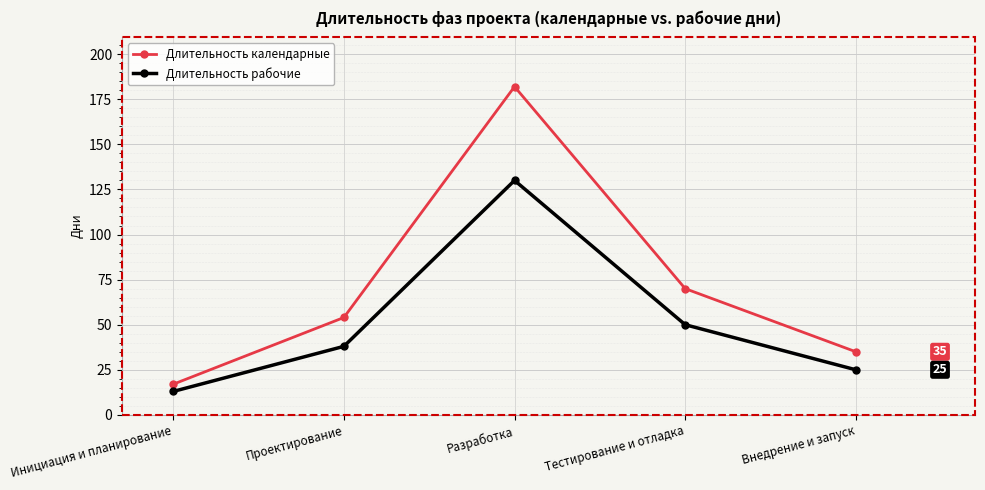

How many distinct data groups are displayed?

2